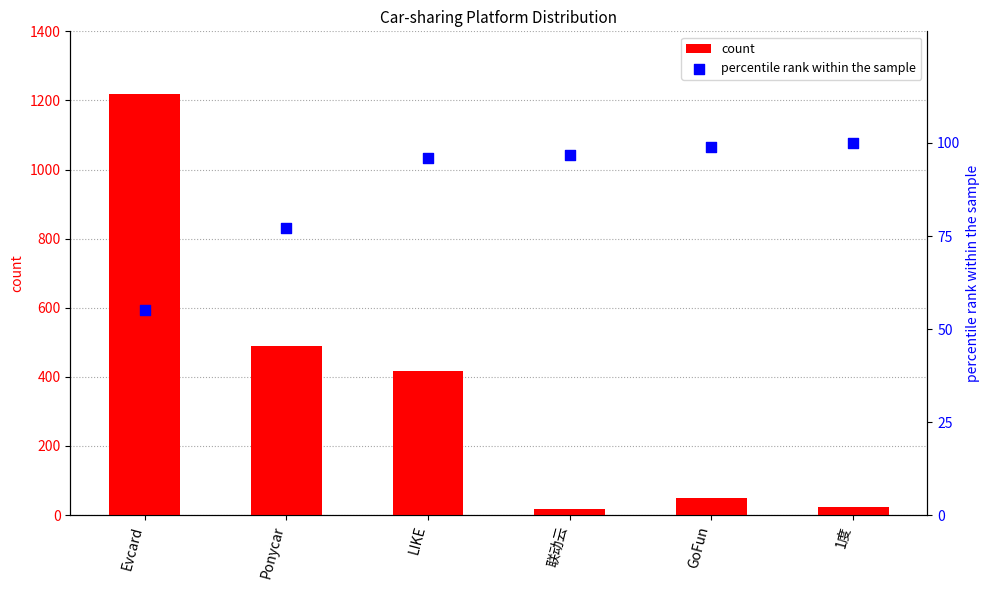

Which series has the widest spread of Y values?

count